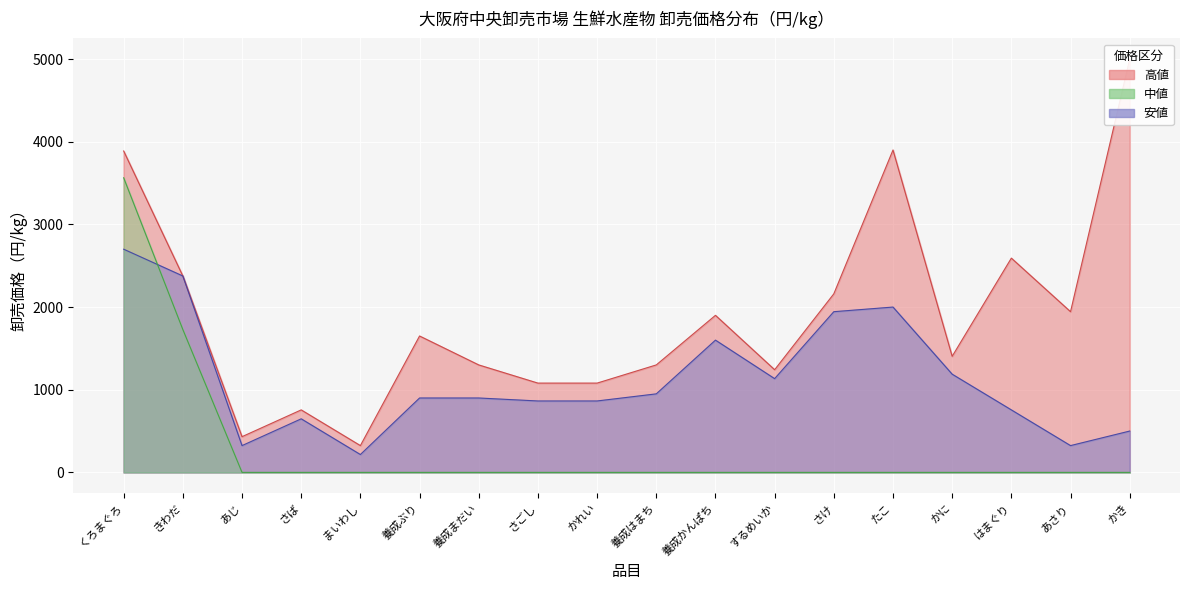

What is the difference between the 安値 values at かれい and するめいか?

270